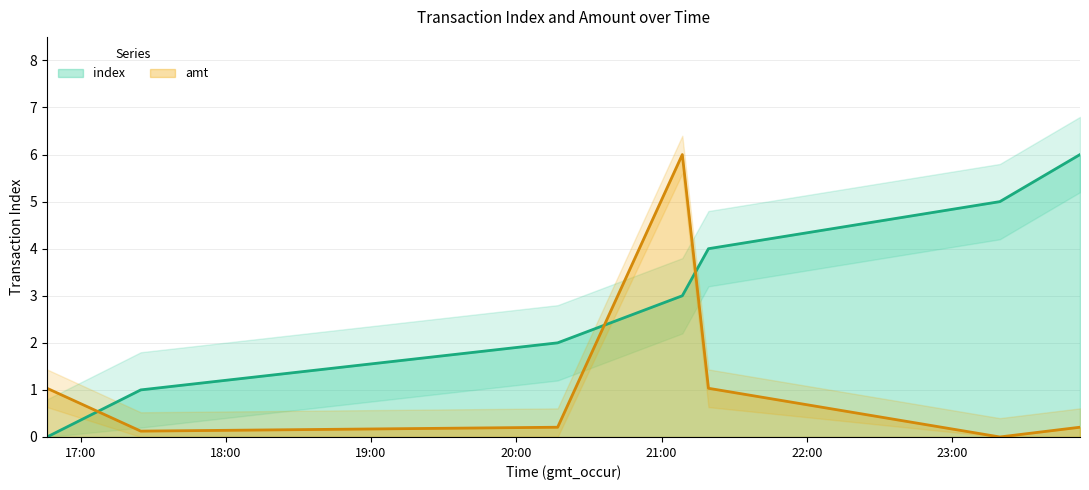

How many index values are between 1 and 5?

5